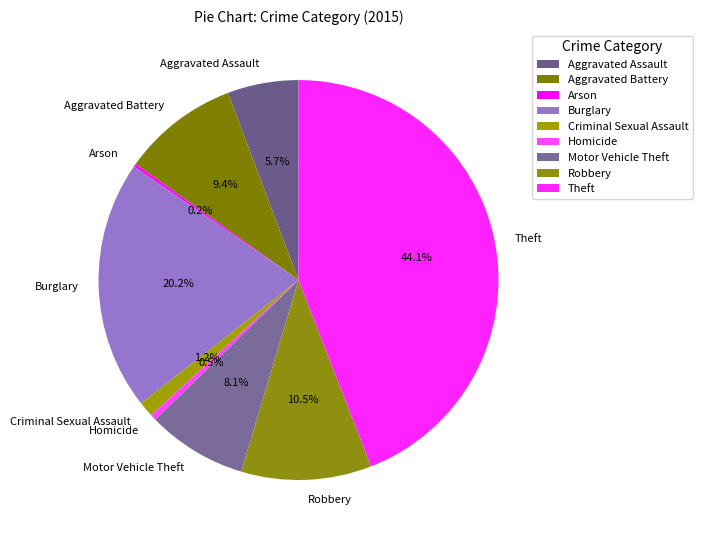

Does any single category account for the majority?

No